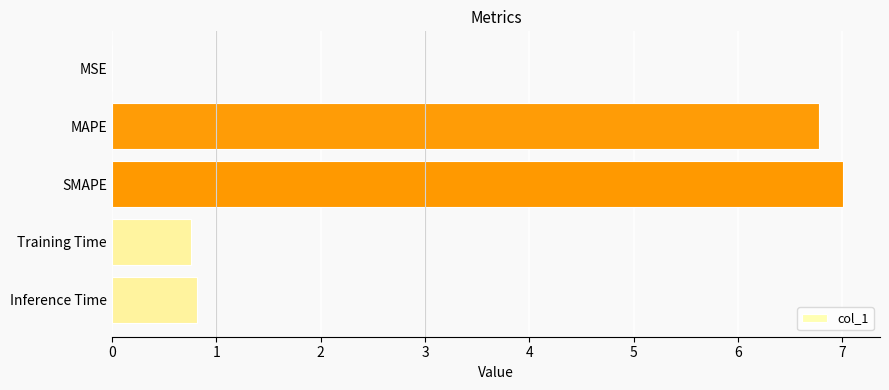

The value at SMAPE is 7.0. True or false?

True